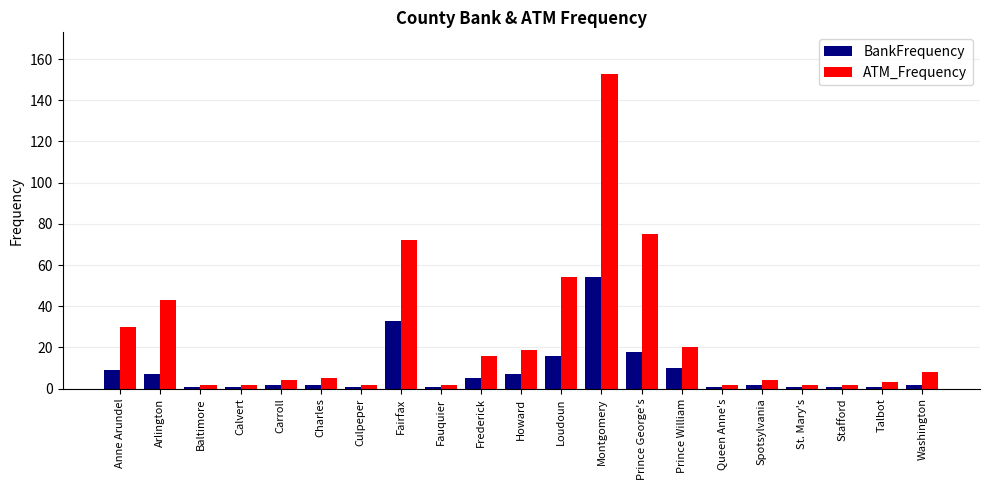

How many groups of bars are there?

21